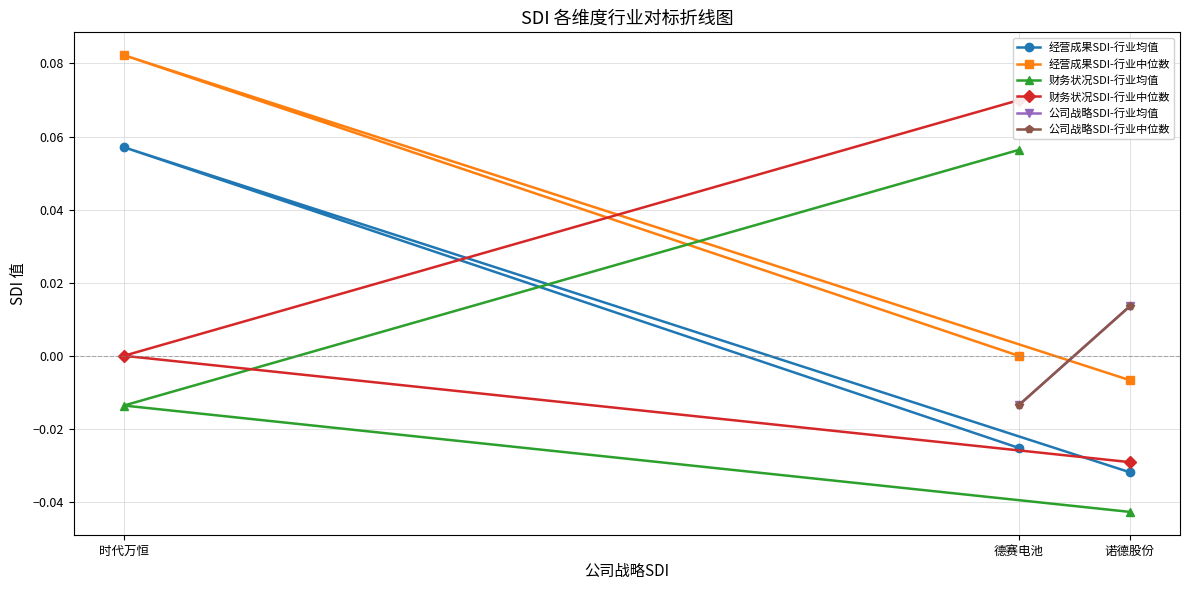

List the labels in order of 经营成果SDI-行业均值 value, smallest first.

诺德股份, 德赛电池, 时代万恒